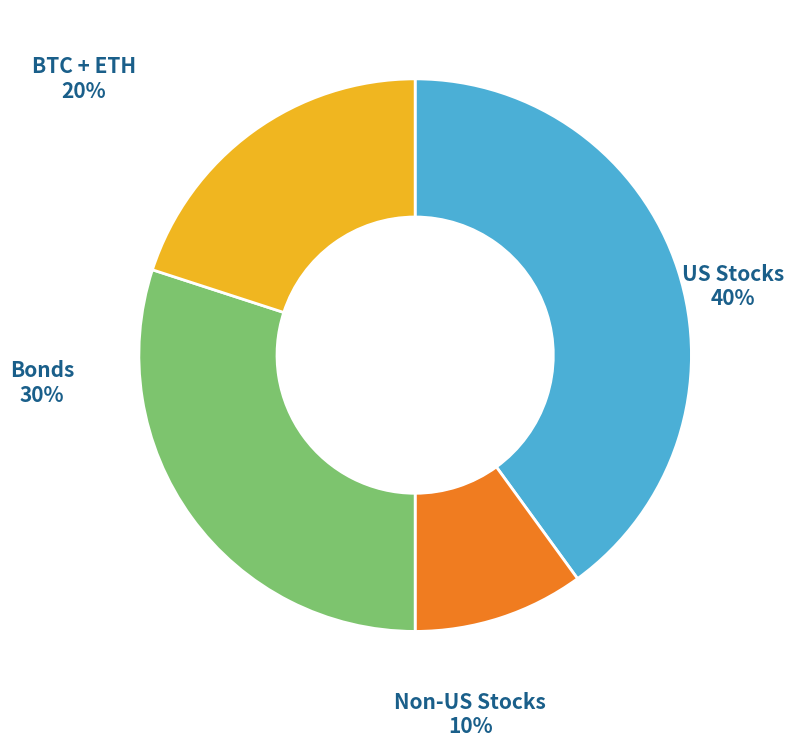

Combined, do US Stocks and BTC + ETH account for over 50%?

Yes